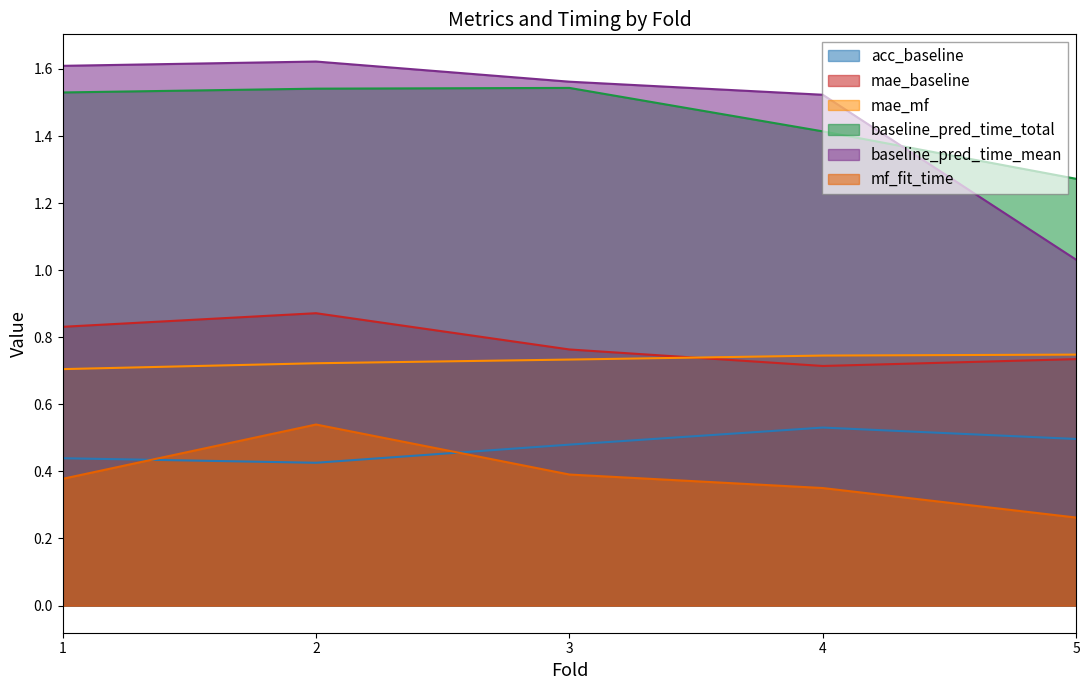

Where is the first local maximum for baseline_pred_time_mean?

2